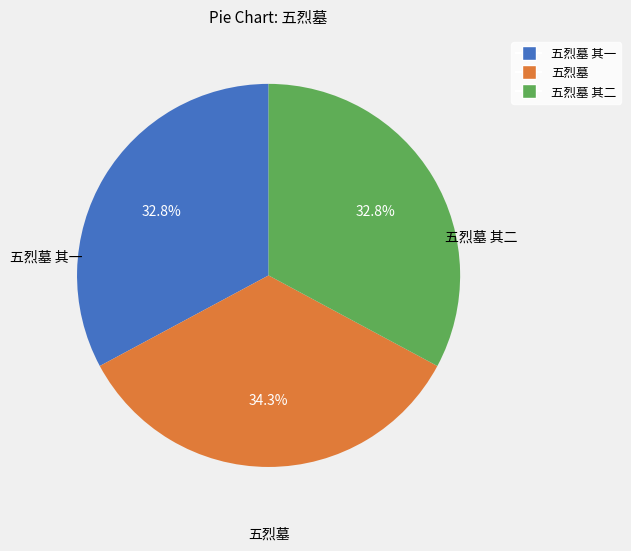

Does any single category account for the majority?

No